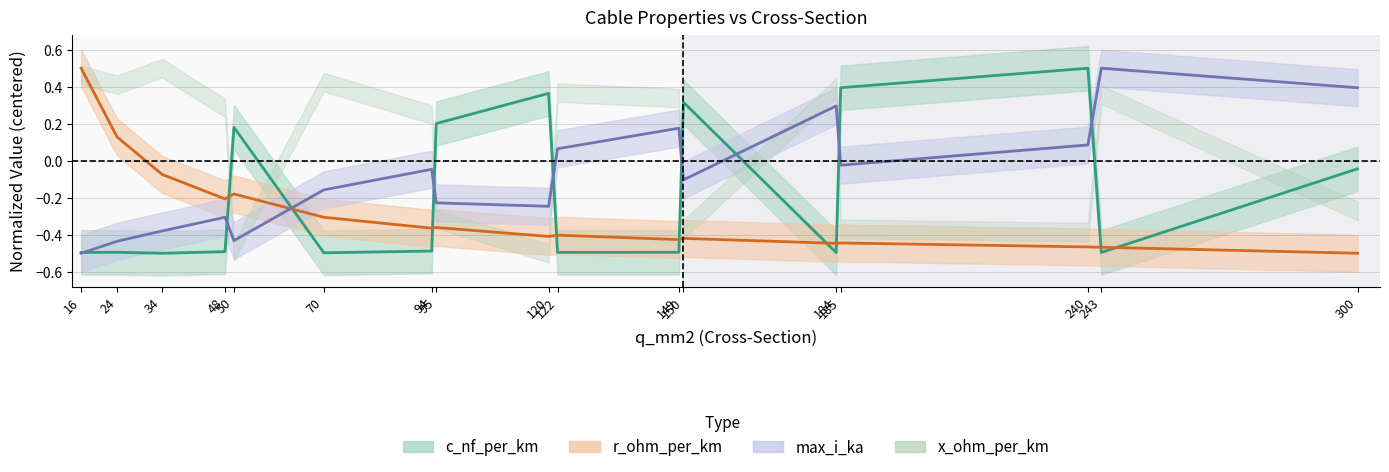

Where is the first local maximum for max_i_ka?

48